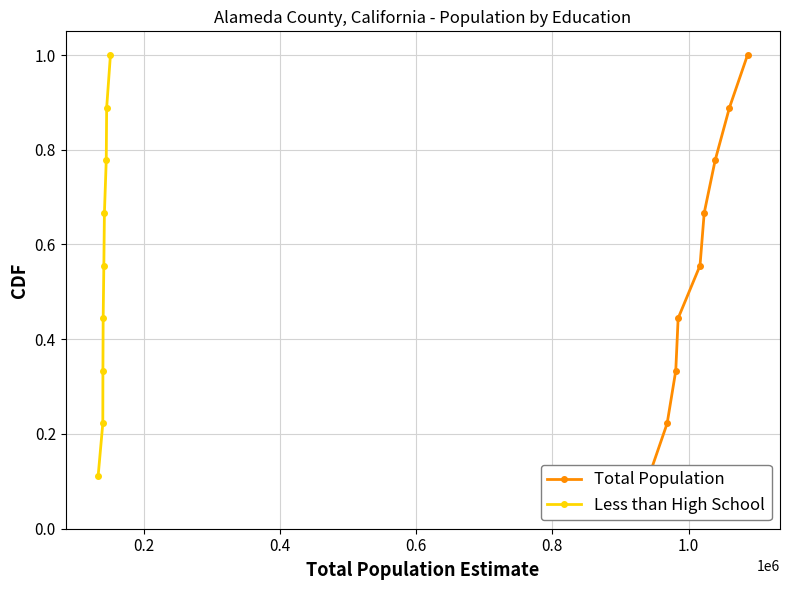

True or false: Less than High School has more than 2 points higher than both neighbors.

False